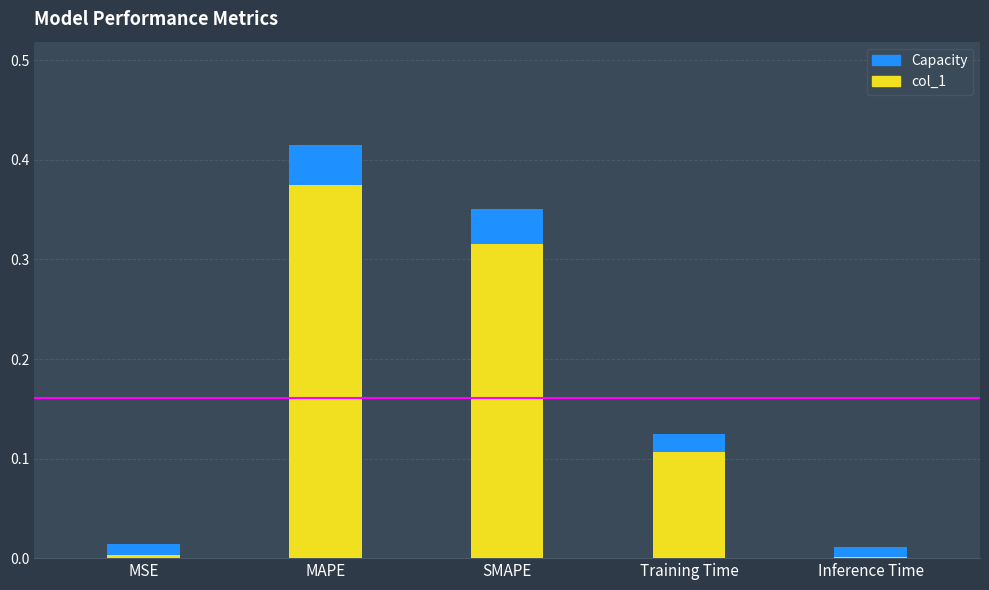

True or false: col_1 has a value of 0.0 at Inference Time.

True